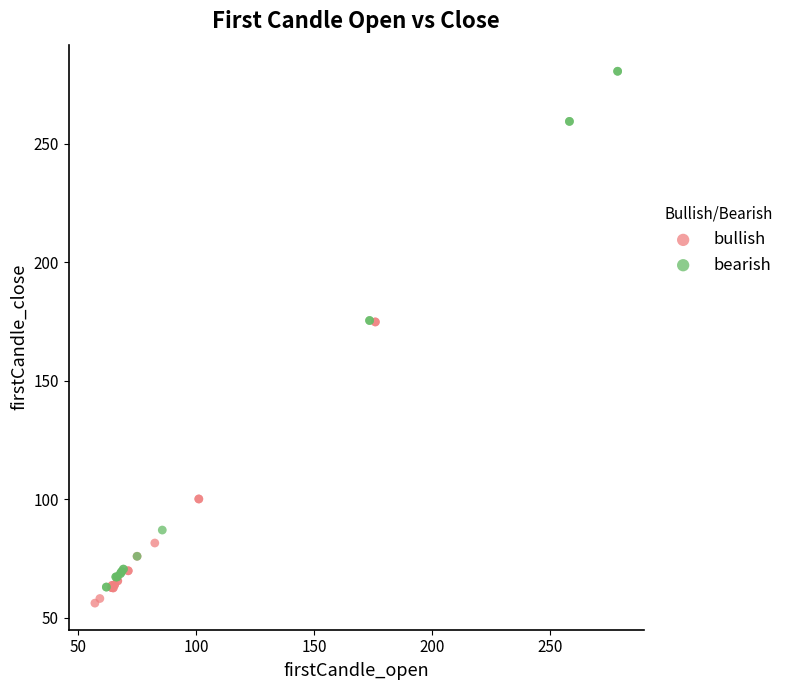

Which series has the largest Y range (max minus min)?

bearish